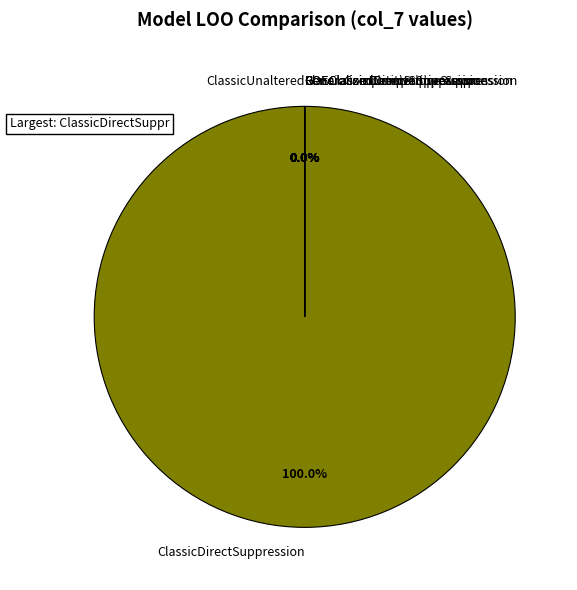

True or false: GeneralizedDirectSuppression accounts for 0% of the total.

True